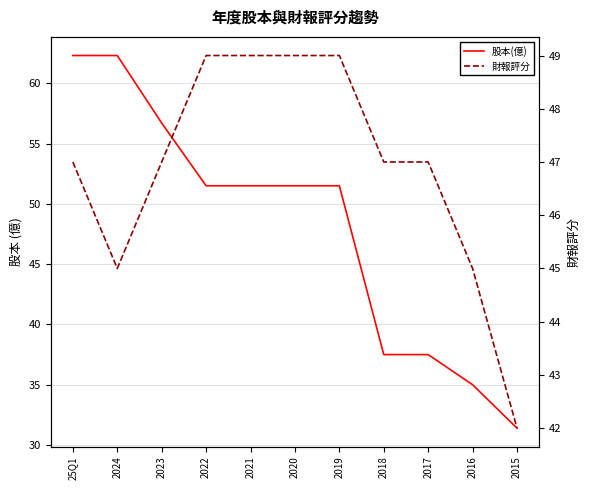

Where is the first local minimum for 財報評分?

2024